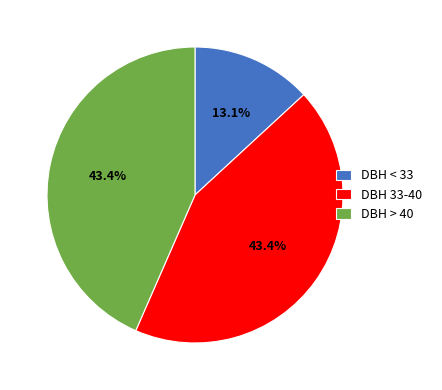

Which slice is the smallest?

DBH < 33